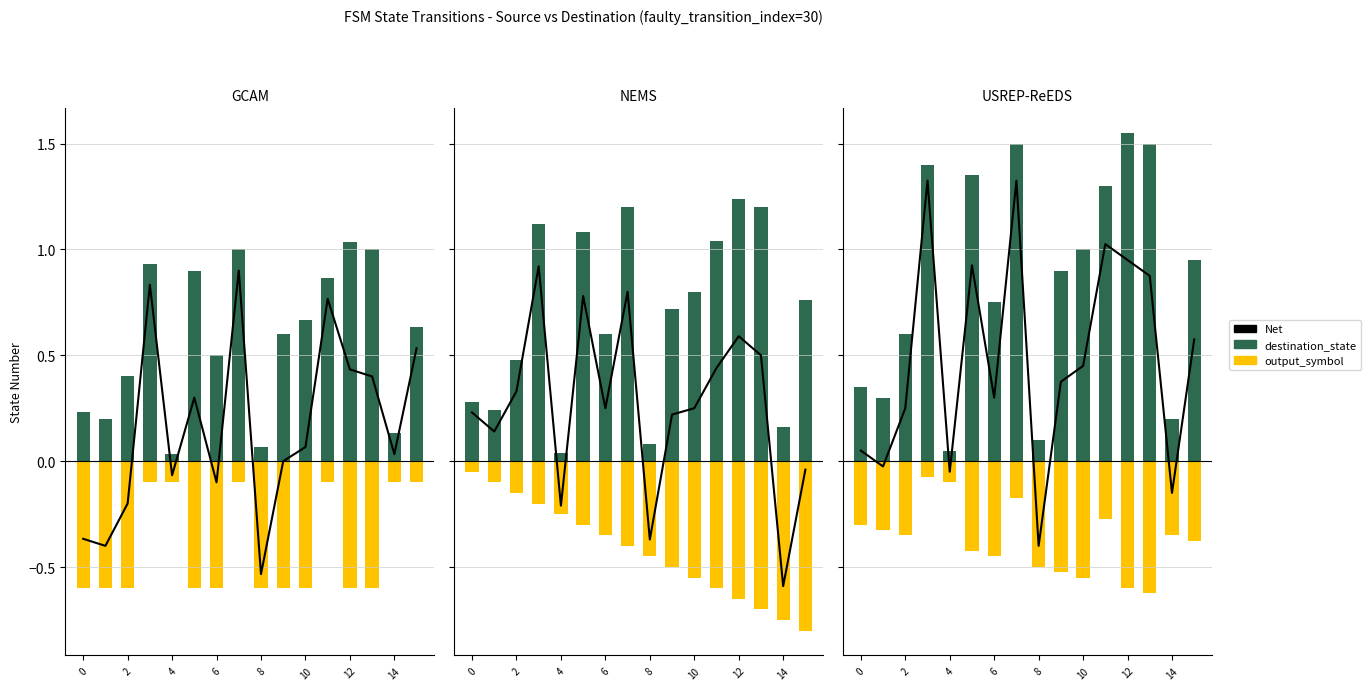

Which series has the largest total across all categories?

destination_state